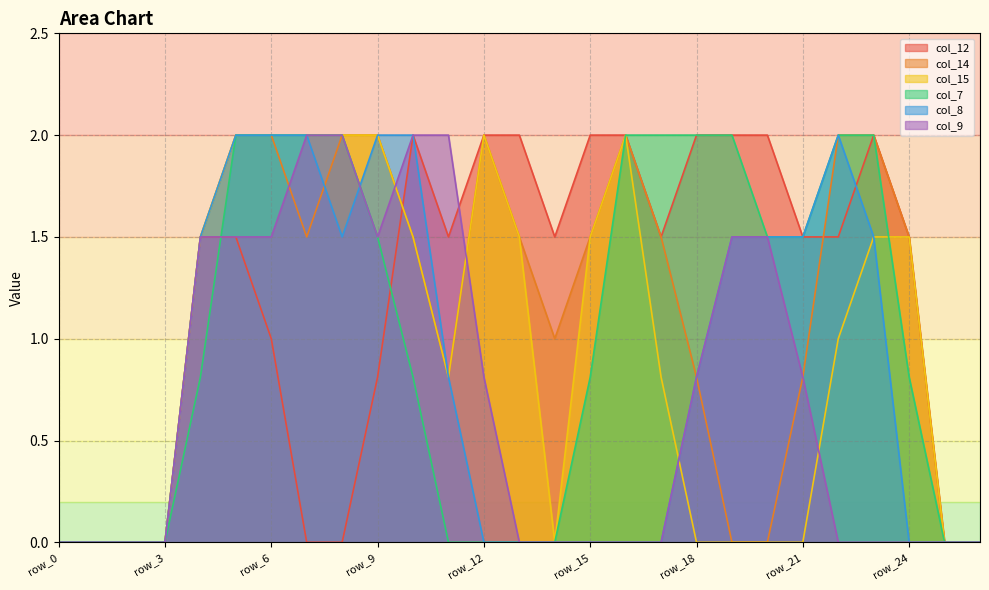

True or false: col_7 has a value of 2.0 at row_23.

True